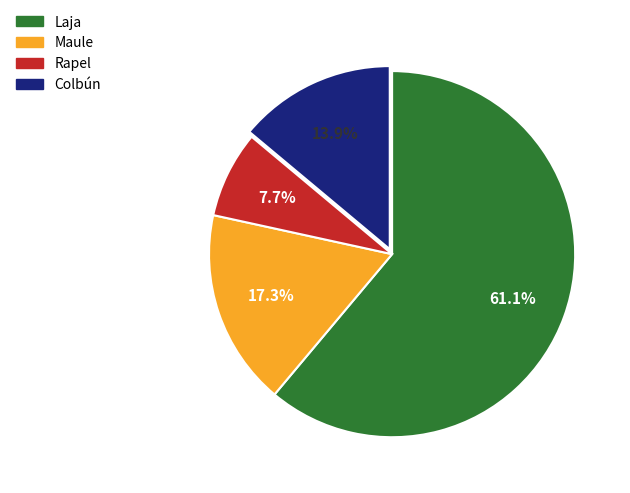

Which slice is the smallest?

Rapel